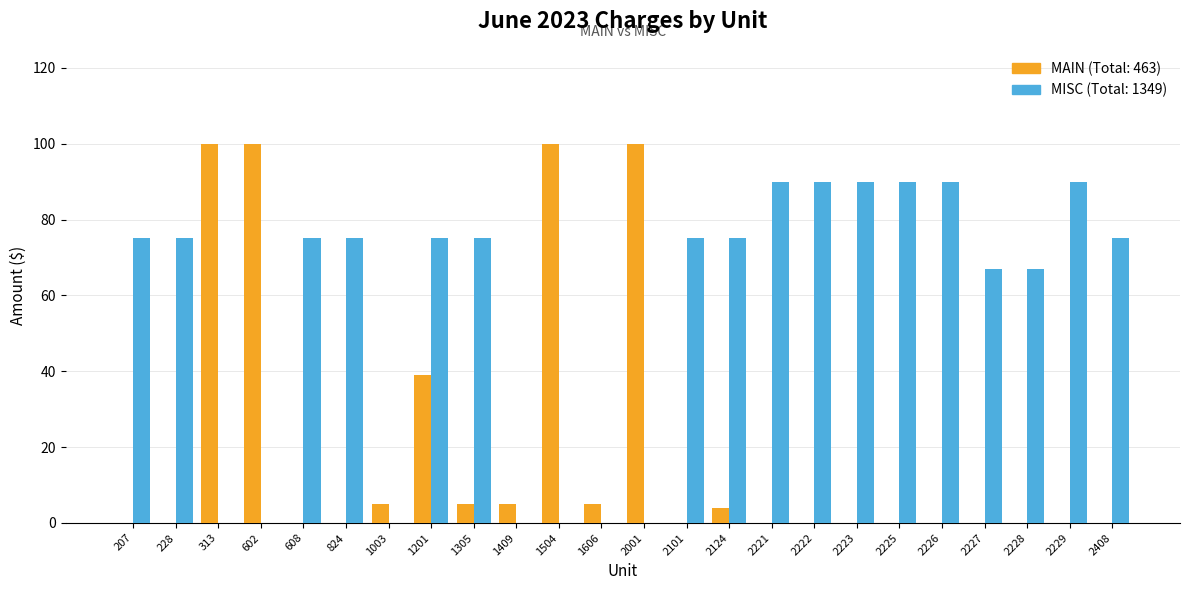

What is the total value across all series at 608?

75